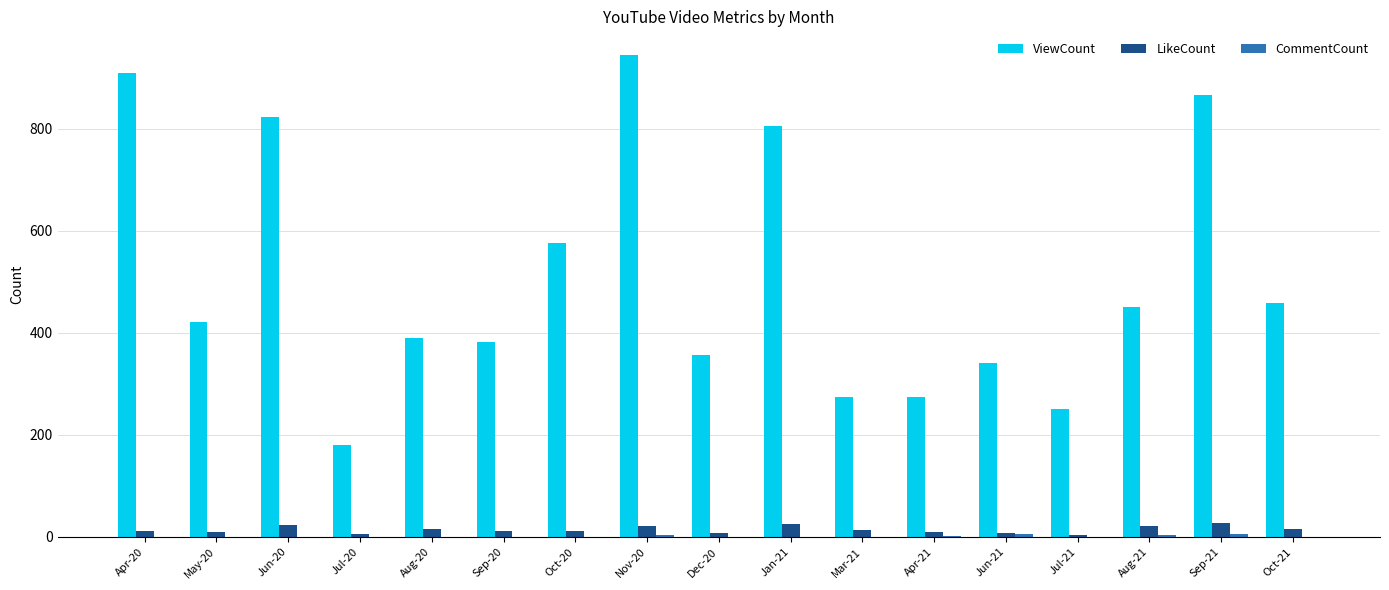

The LikeCount series shows 28 at Sep-21. True or false?

True